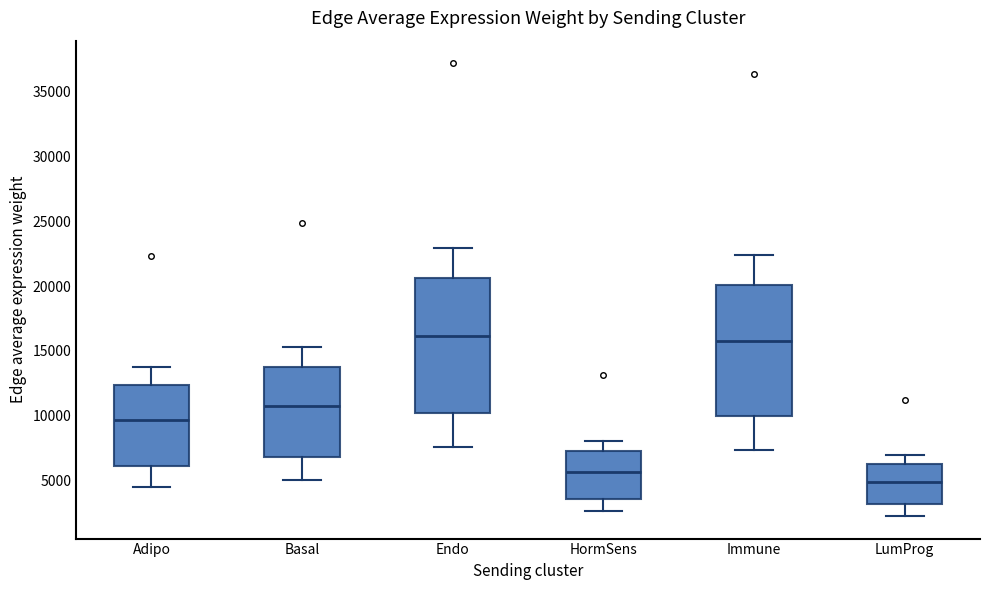

Reading left to right, transcribe this box plot: for each box, give where its median line is, the range the box spans, and where its two whiskers end, as read against the y-axis. The values are not printed on the chart, so give them approximately, as read against the axis.

Adipo: median 9500, box 6000 to 12500, whiskers 4500 to 14000
Basal: median 11000, box 7000 to 14000, whiskers 5000 to 15500
Endo: median 16000, box 10000 to 20500, whiskers 7500 to 23000
HormSens: median 5500, box 3500 to 7500, whiskers 2500 to 8000
Immune: median 16000, box 10000 to 20000, whiskers 7500 to 22500
LumProg: median 5000, box 3000 to 6500, whiskers 2500 to 7000